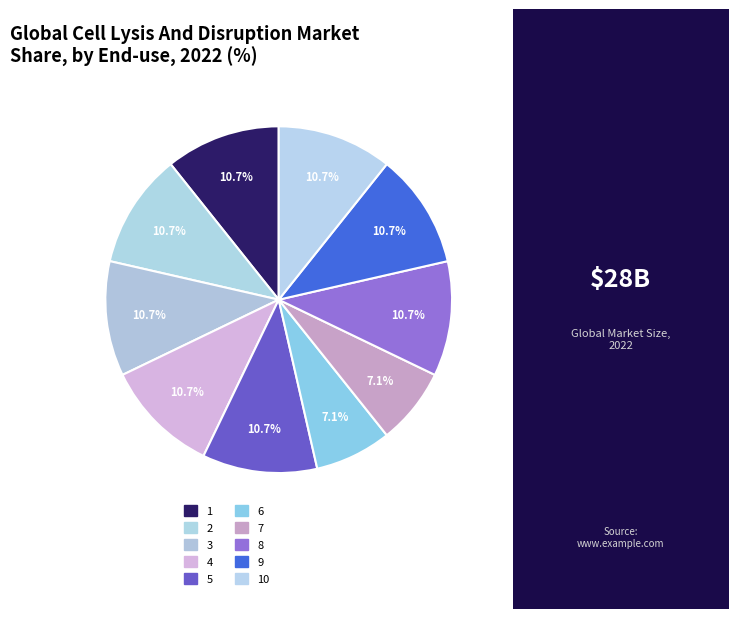

To the nearest percent, what portion does 6 represent?

7%